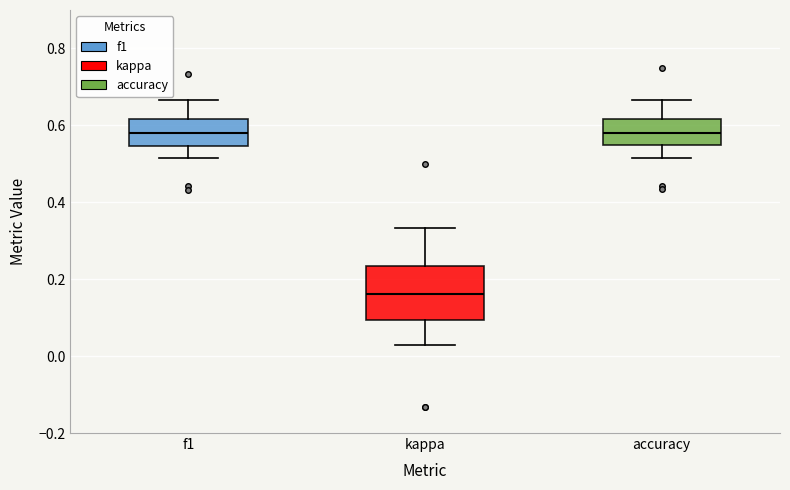

Reading left to right, transcribe this box plot: for each box, give where its median line is, the range the box spans, and where its two whiskers end, as read against the y-axis. The values are not printed on the chart, so give them approximately, as read against the axis.

f1: median 0.58, box 0.54 to 0.62, whiskers 0.52 to 0.66
kappa: median 0.16, box 0.10 to 0.24, whiskers 0.02 to 0.34
accuracy: median 0.58, box 0.54 to 0.62, whiskers 0.52 to 0.66